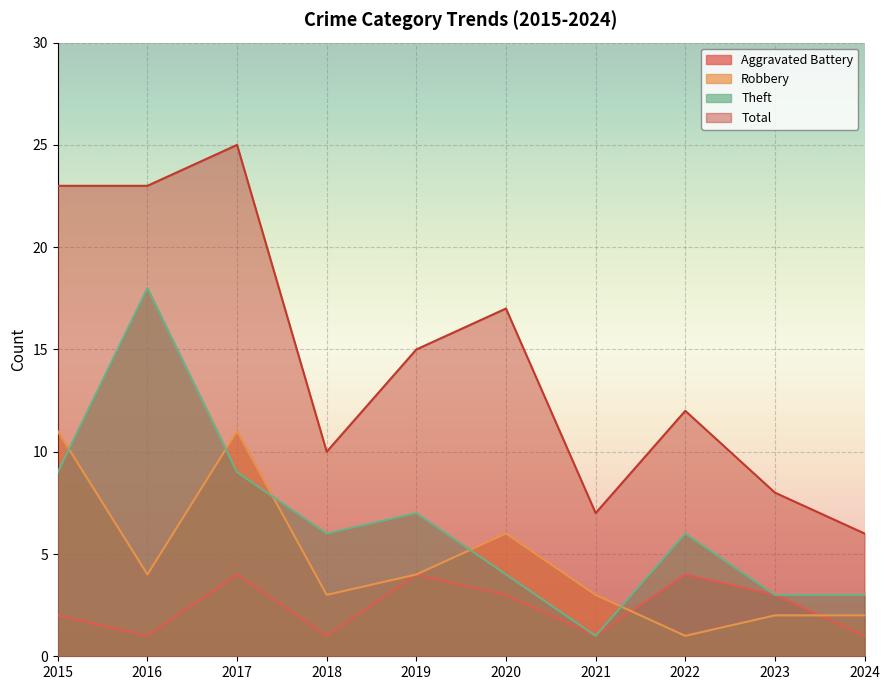

What is the lowest value of the Total series?

6